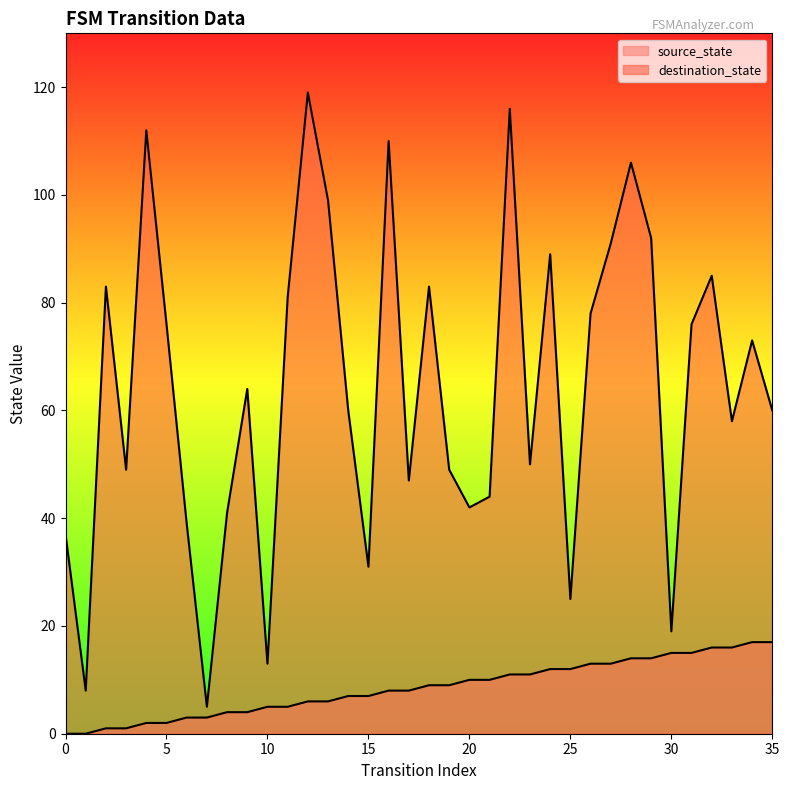

The value of destination_state at 32 is 139. True or false?

False